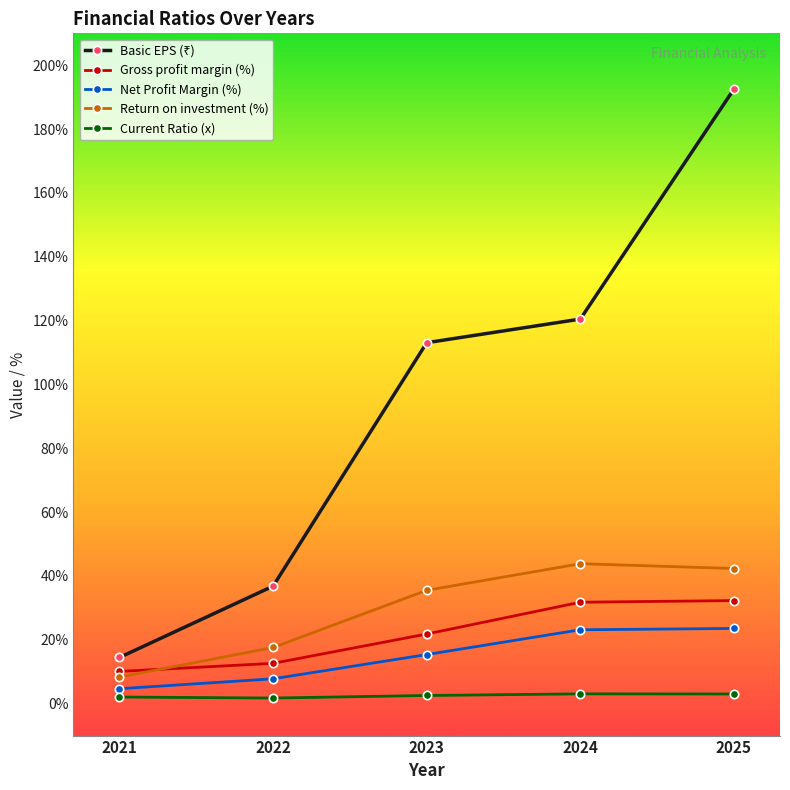

What is the lowest value of the Net Profit Margin (%) series?

4.7